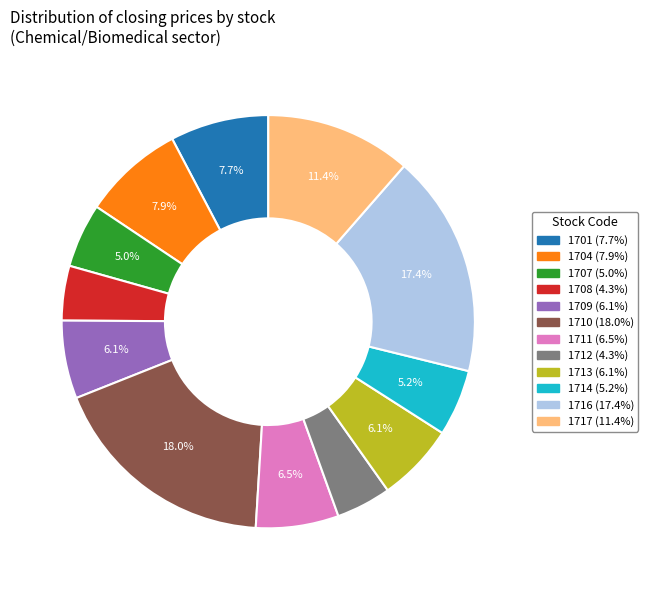

To the nearest percent, what percentage of the pie is 1707?

5%